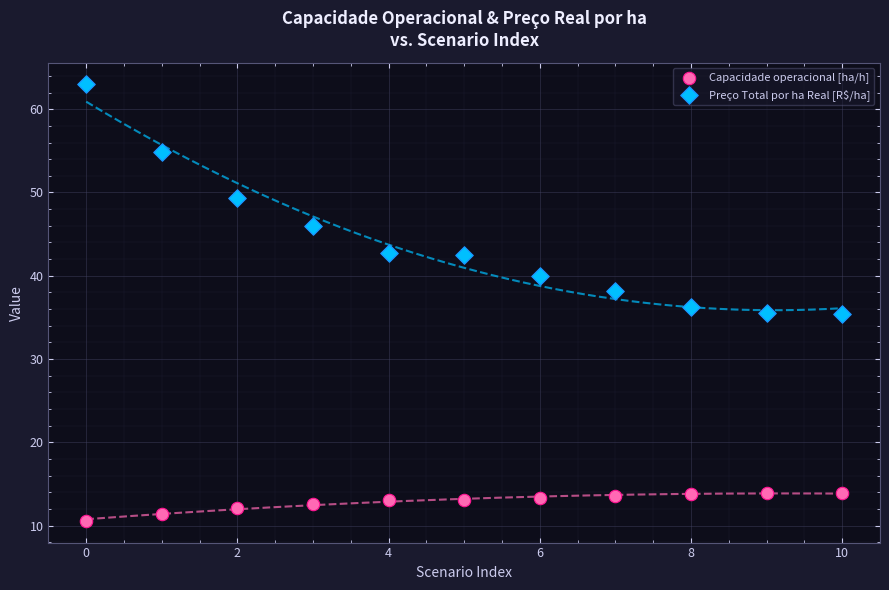

Across all data points, what is the range of Y values (max minus min)?

52.4